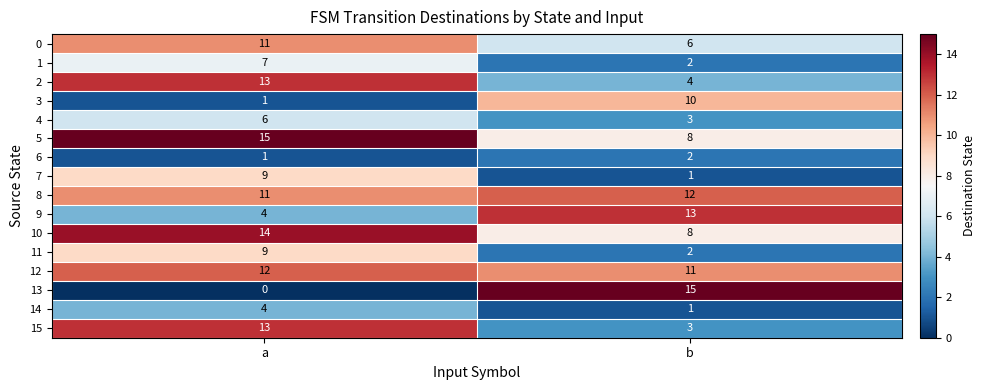

At which label does 11 reach its peak?

a